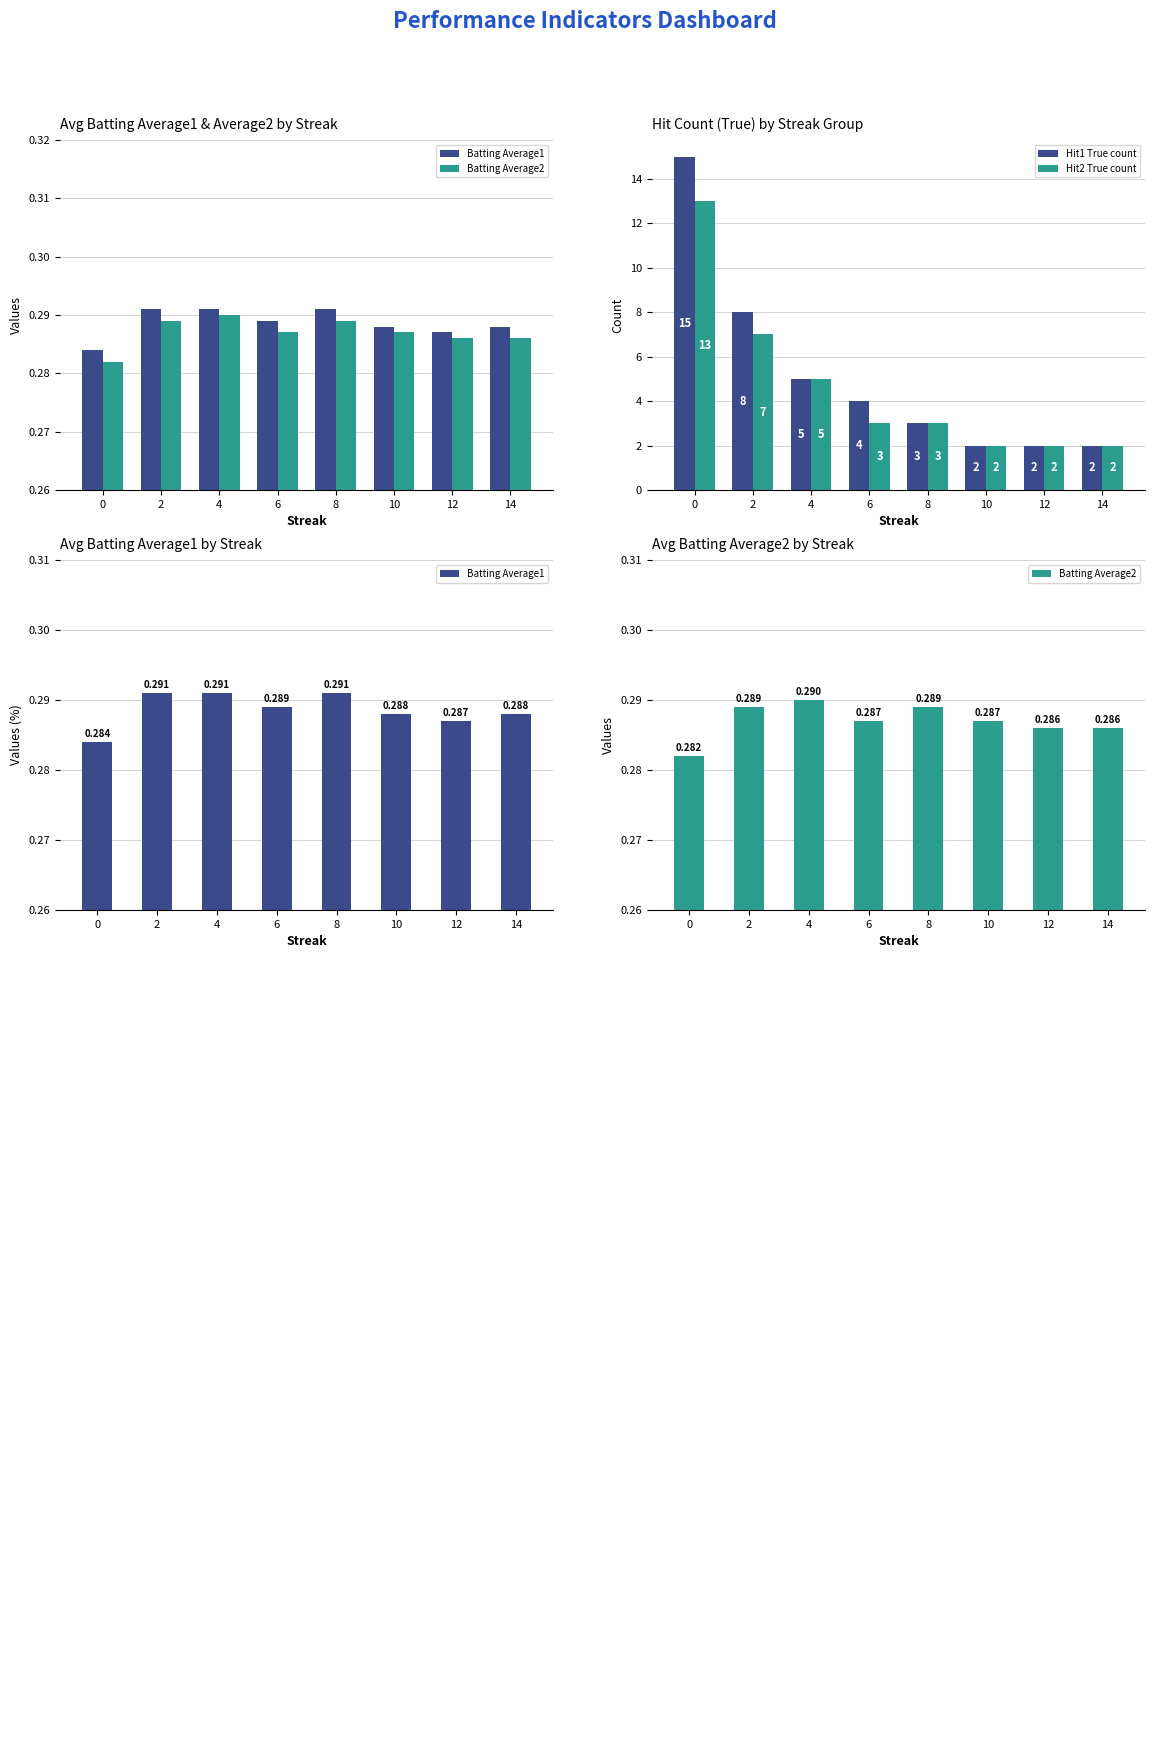

Which series changed the most between 4 and 8?

Hit1 True count